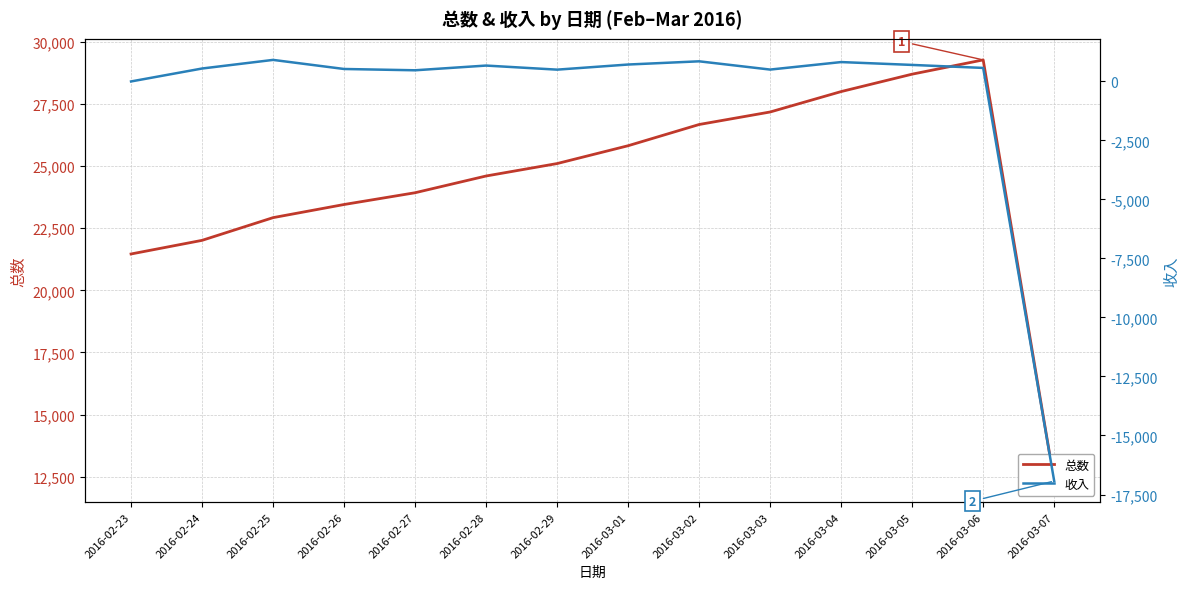

What is the average value of the 总数 series?

24383